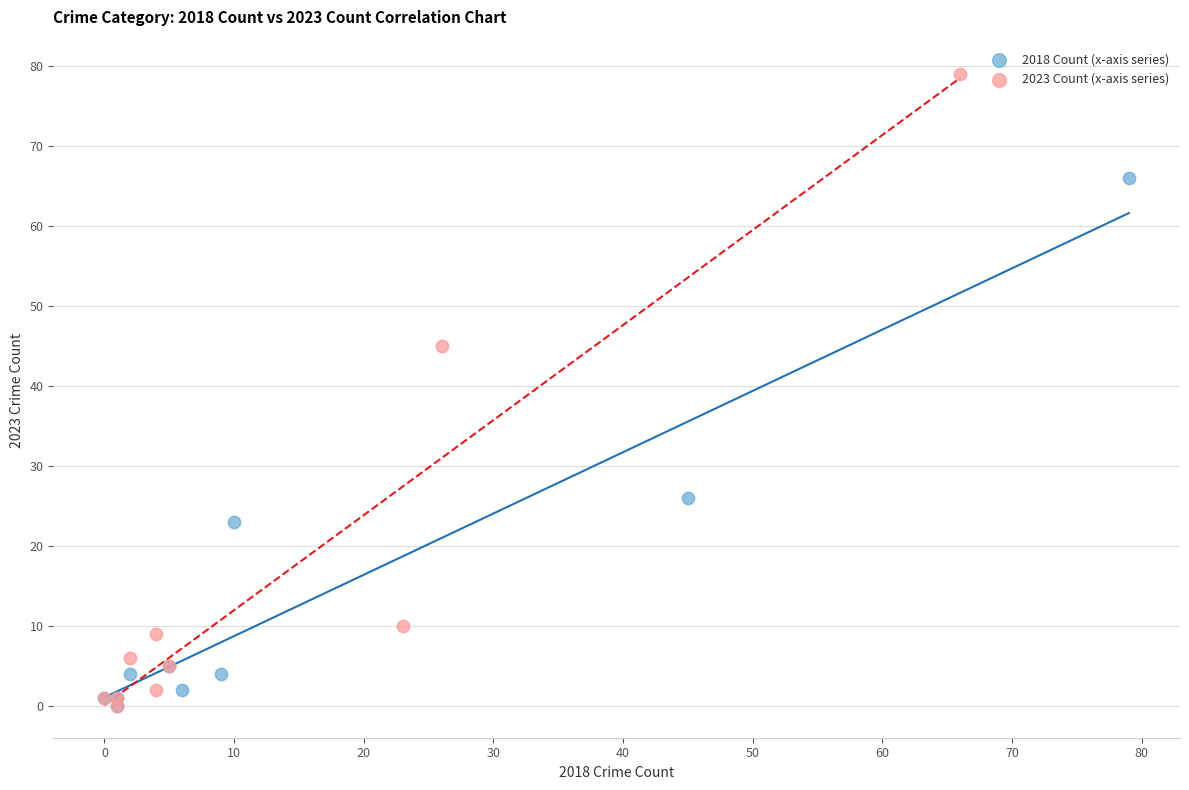

Which series contains the highest Y value?

2023 Count (x-axis series)